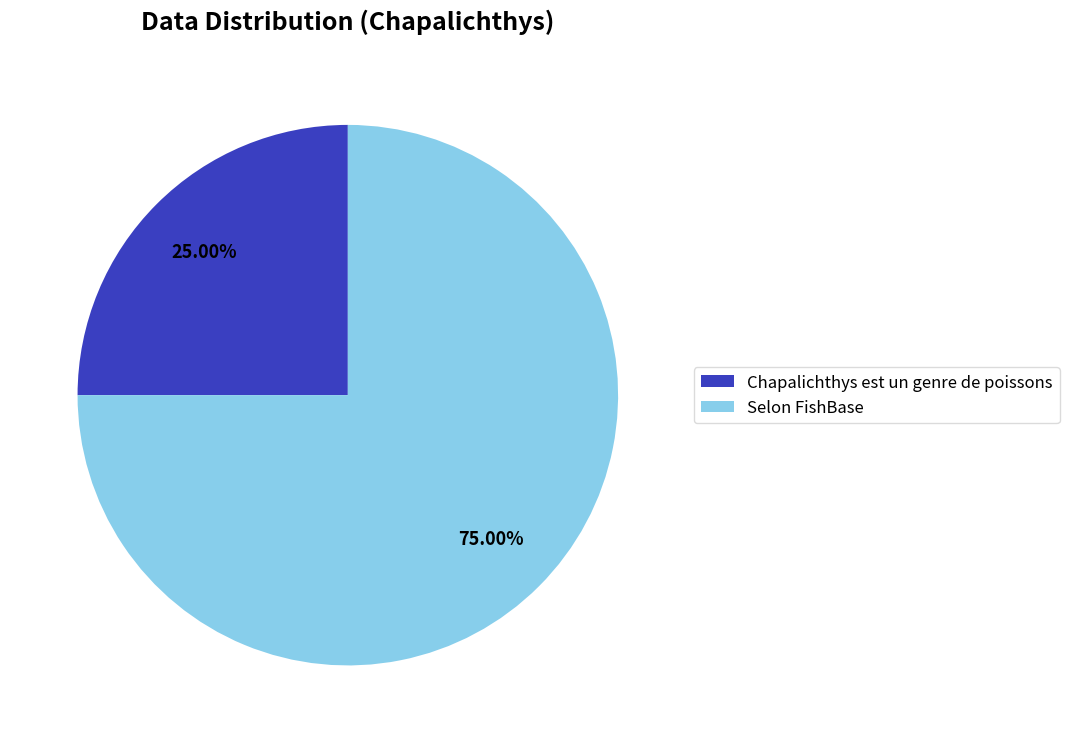

True or false: Selon FishBase accounts for 86% of the total.

False